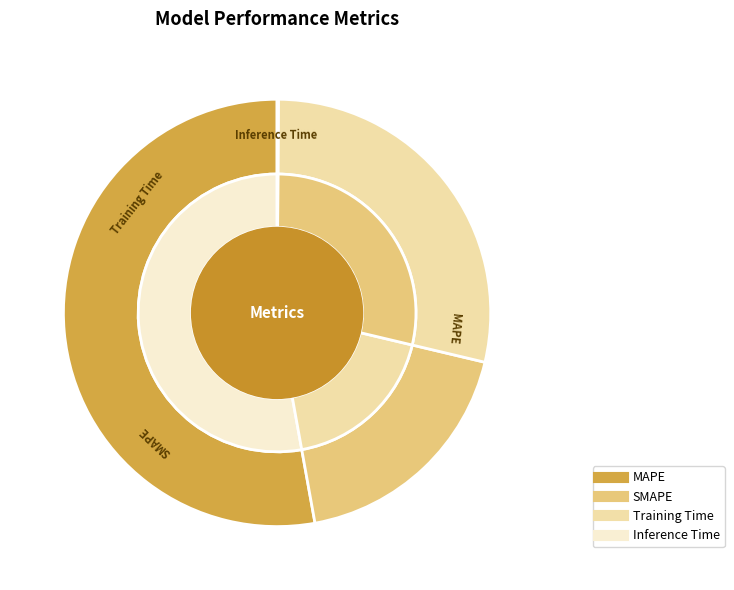

Does any single category account for the majority?

Yes